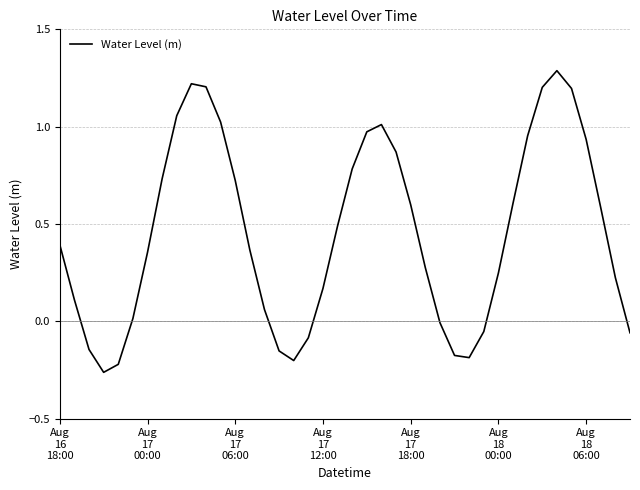

How many lines are shown in the chart?

1